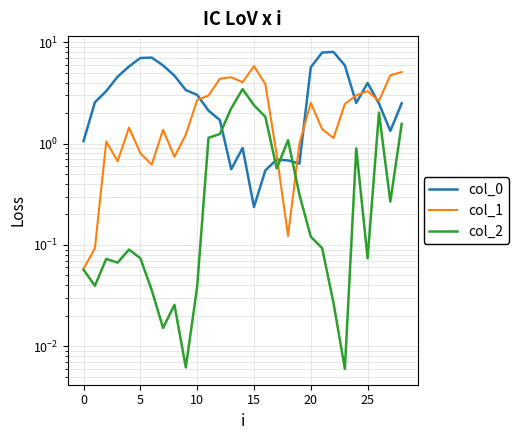

How many lines are shown in the chart?

3